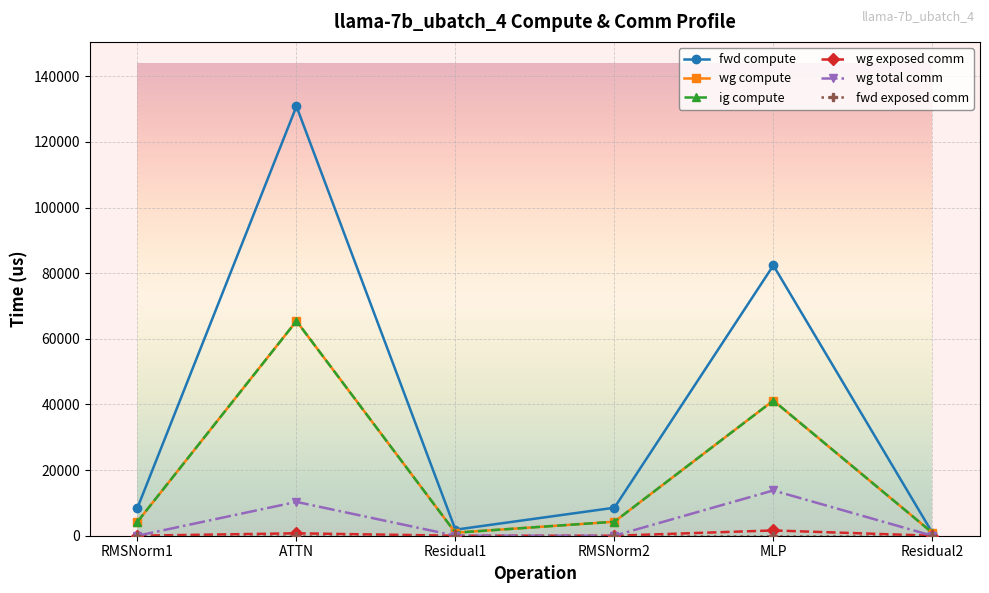

Does the chart have visible grid lines?

Yes